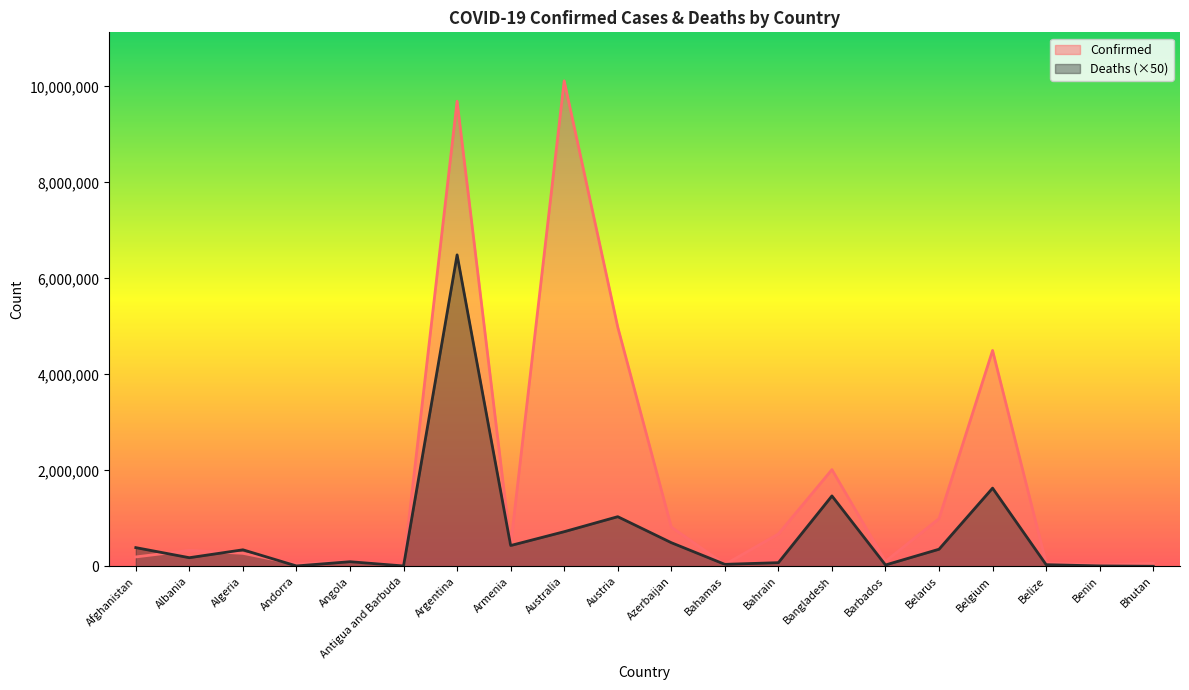

At which label does Confirmed reach its minimum?

Antigua and Barbuda